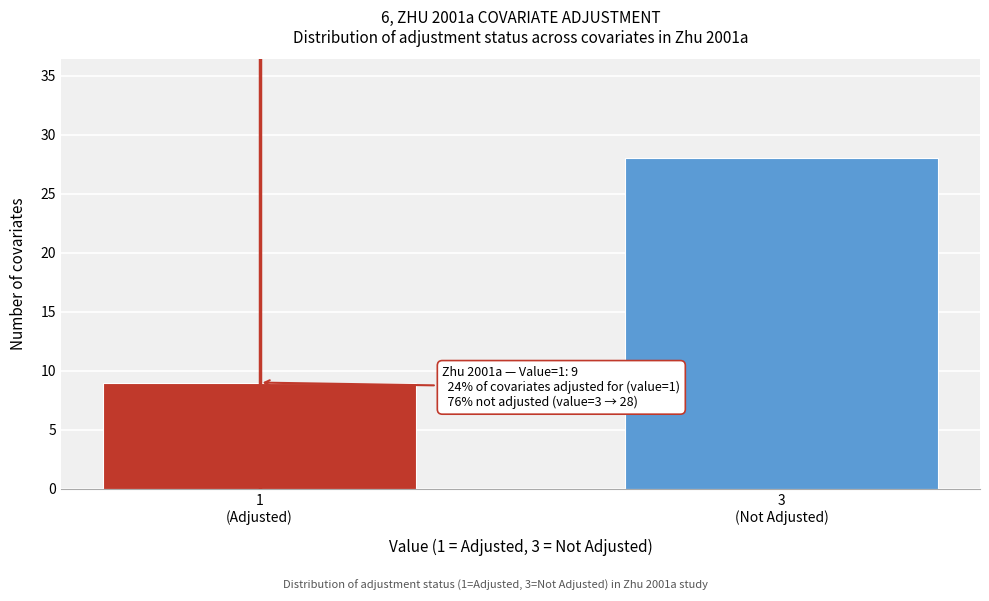

Reading left to right, extract all data points from this chart.

9	28